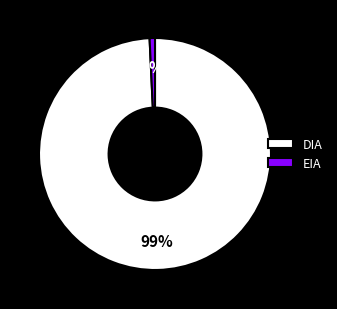

Combined, do DIA and EIA account for over 50%?

Yes